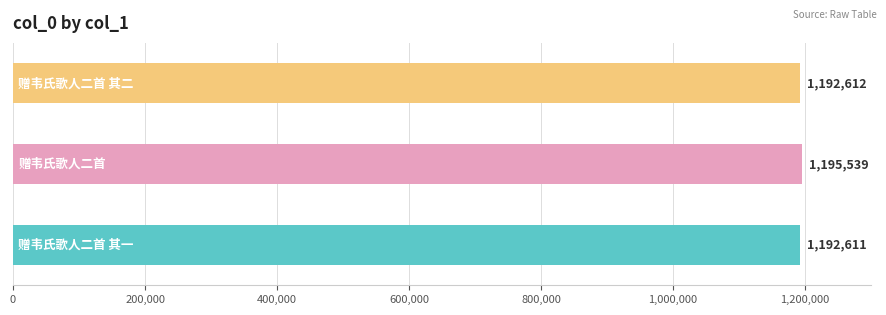

Reading bottom to top, transcribe all the data shown in this chart.

1192611	1195539	1192612